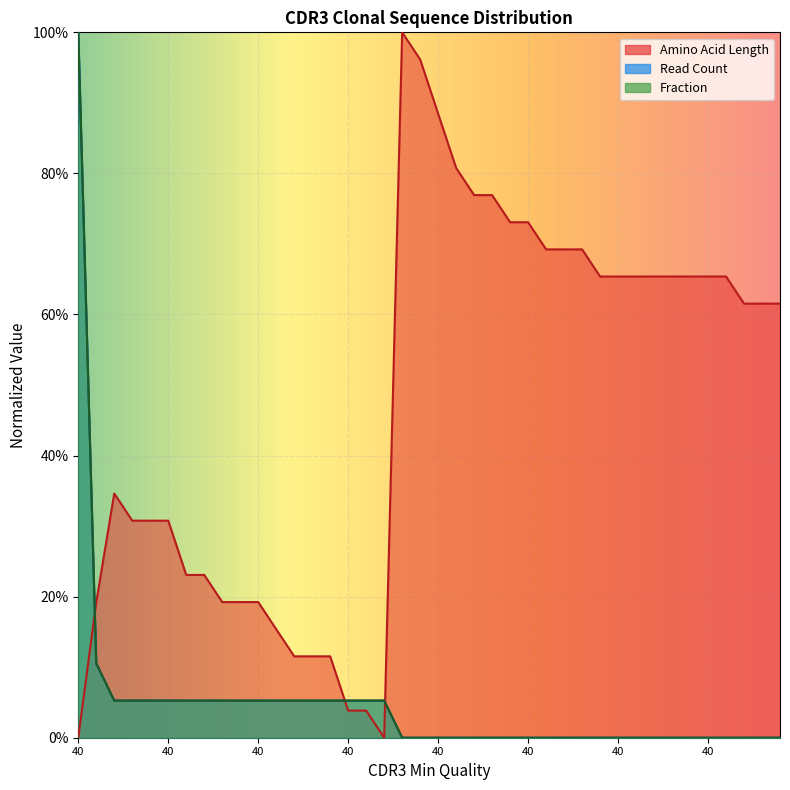

At which category does Amino Acid Length reach its first local valley?

40